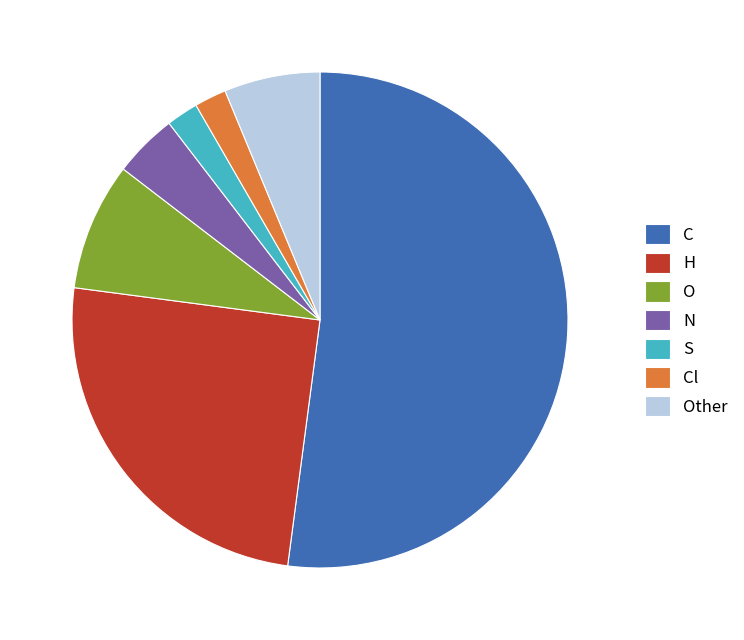

Is the sum of S and N greater than half?

No